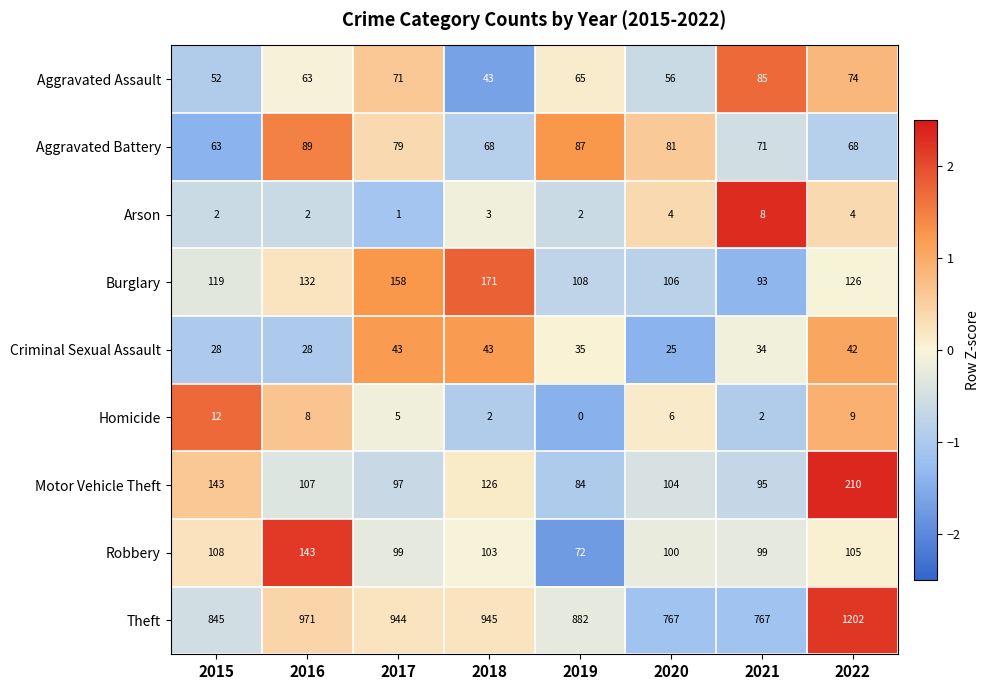

Which series has the largest range (max minus min)?

Theft